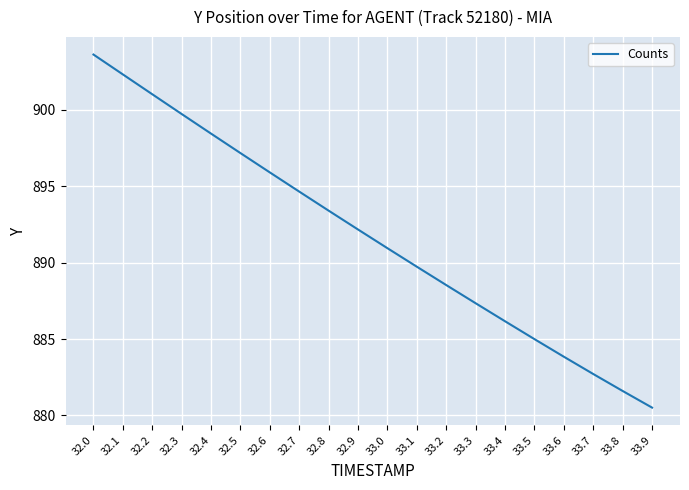

Reading right to left, what are all the values shown in this chart?

33.9=880.5	33.8=881.6	33.7=882.7	33.6=883.8	33.5=885.0	33.4=886.2	33.3=887.3	33.2=888.5	33.1=889.7	33.0=890.9	32.9=892.2	32.8=893.4	32.7=894.7	32.6=895.9	32.5=897.2	32.4=898.5	32.3=899.7	32.2=901.0	32.1=902.3	32.0=903.6